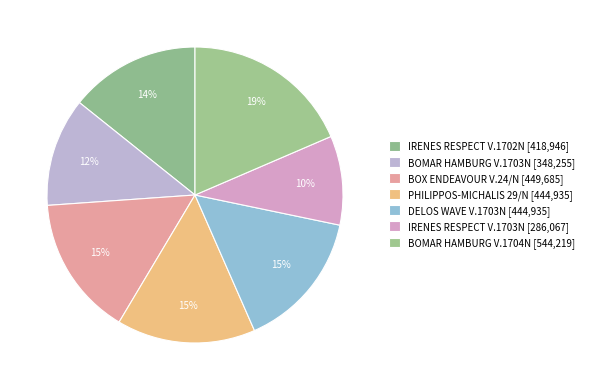

Is it true that PHILIPPOS-MICHALIS 29/N is 30% of the pie?

False